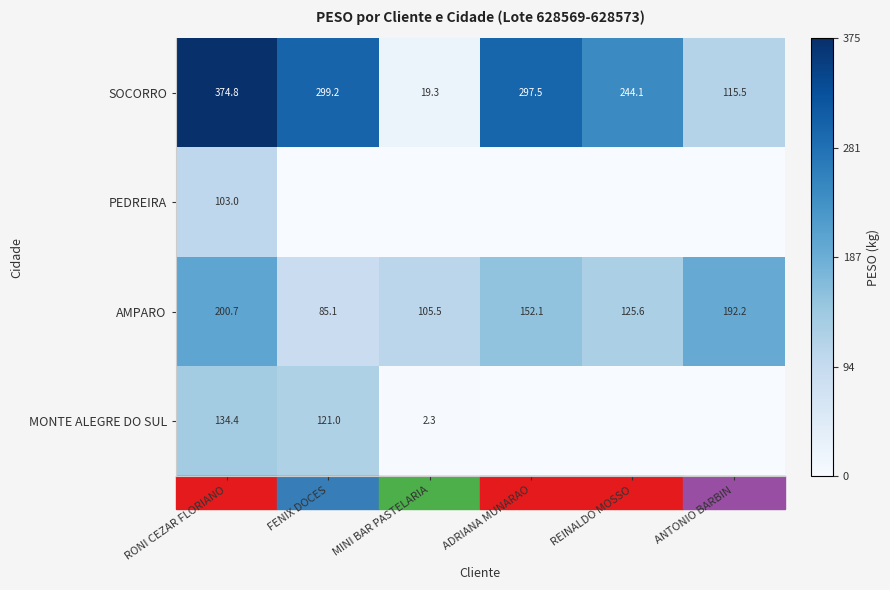

Is it true that AMPARO equals 46.2 at MINI BAR PASTELARIA?

False